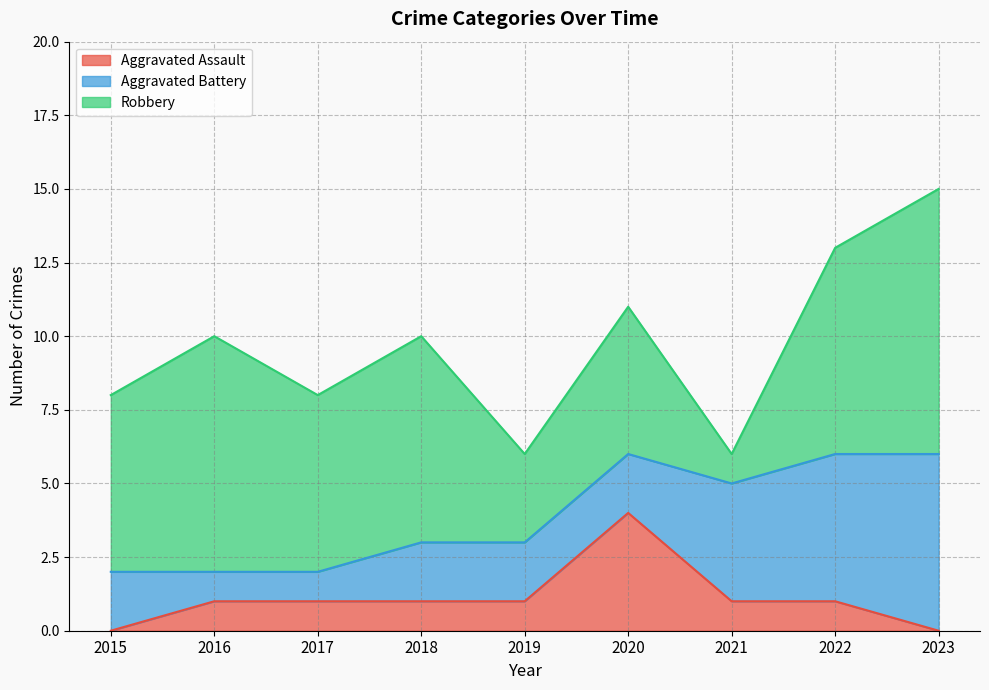

Rank the series by their average value, from highest to lowest.

Robbery, Aggravated Battery, Aggravated Assault